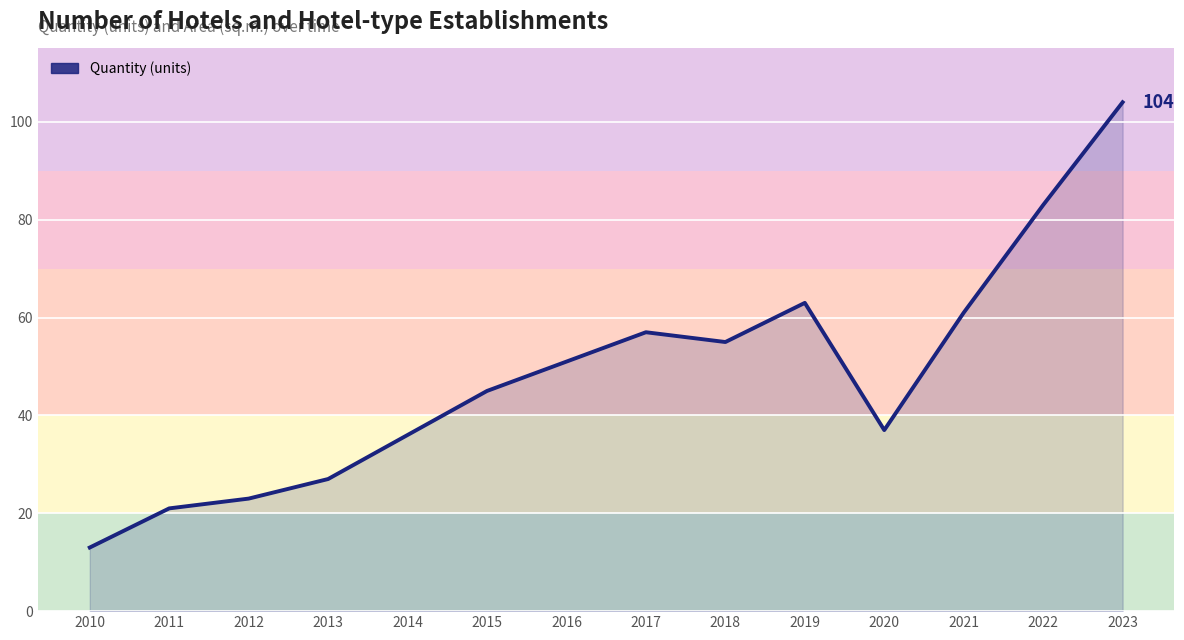

What is the sum of the values at 2010 and 2018?

68